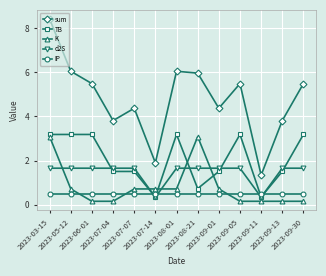

Between 2023-09-11 and 2023-09-13, which series saw the biggest shift?

sum